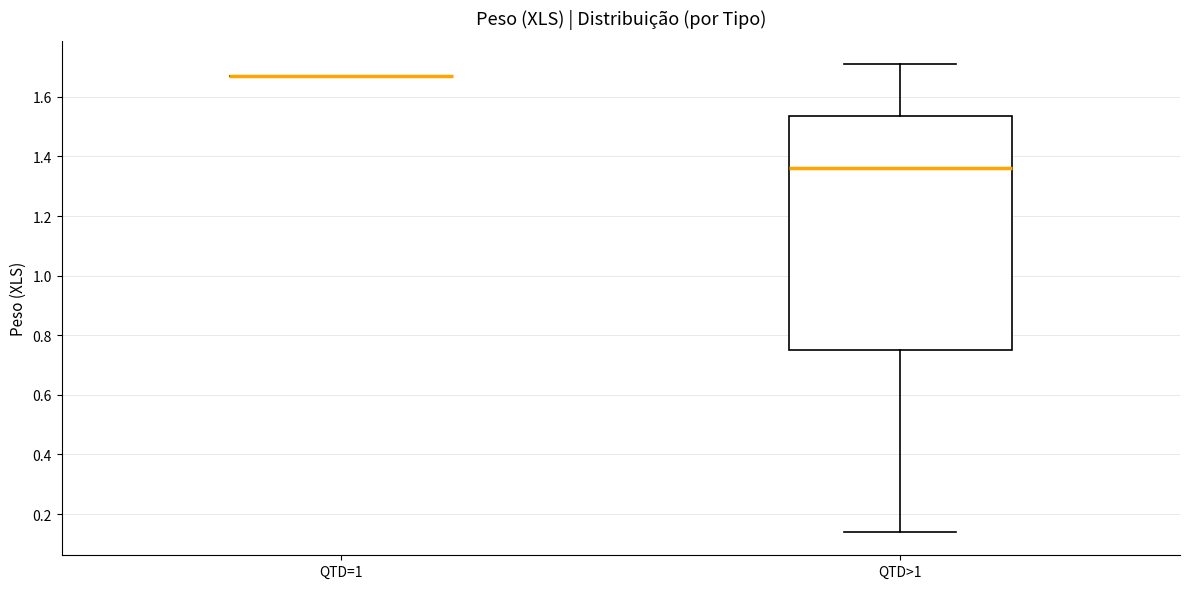

Comparing the boxes themselves (not the whiskers), which one is the tallest?

QTD>1